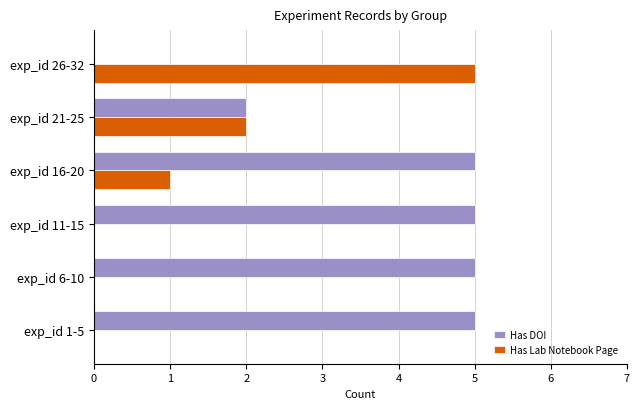

Which series has the largest total across all categories?

Has DOI